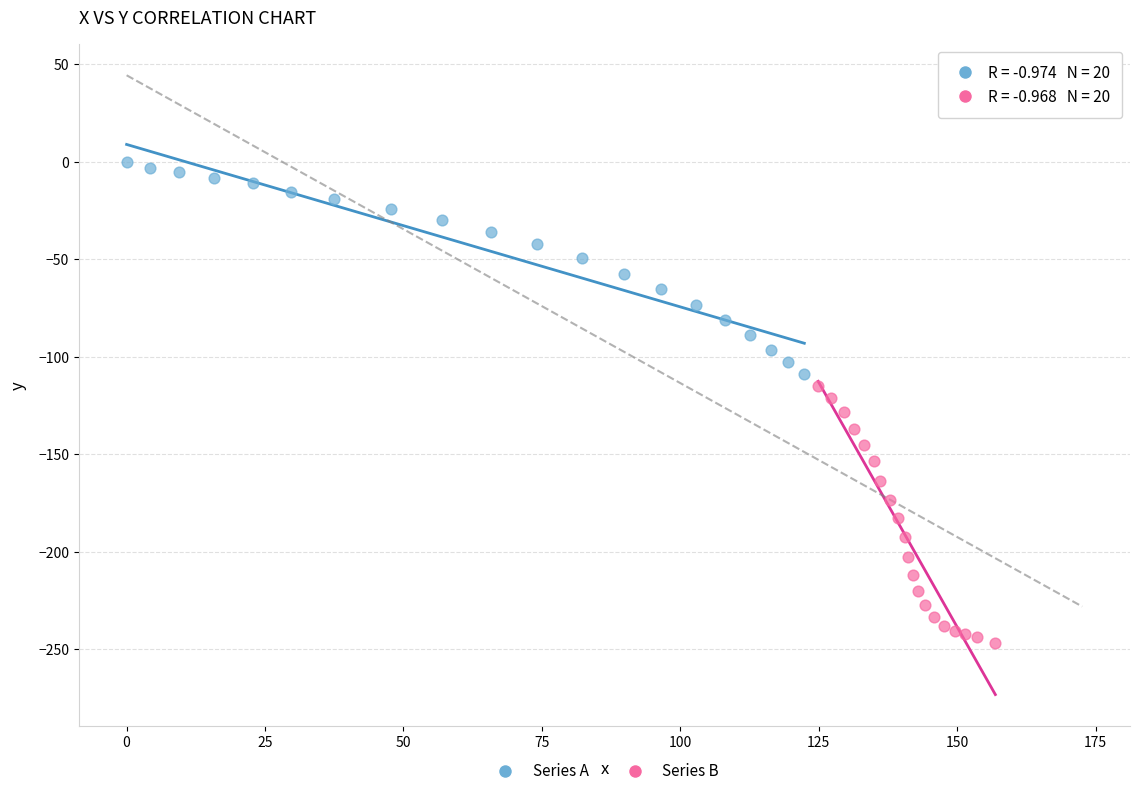

Which series contains the lowest Y value?

Series B